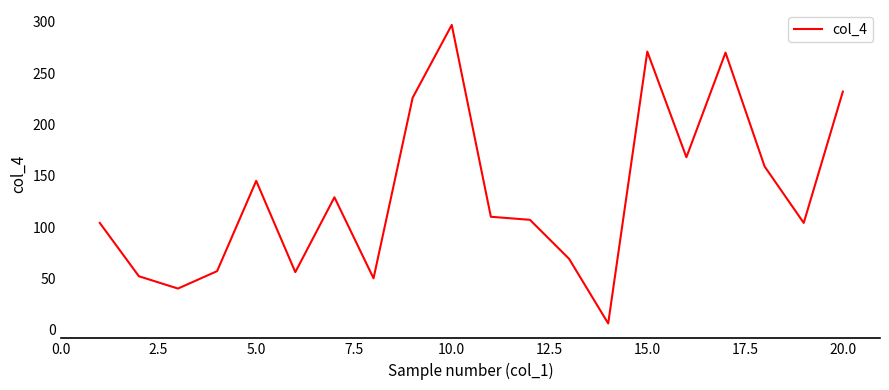

What is the greatest value displayed?

297